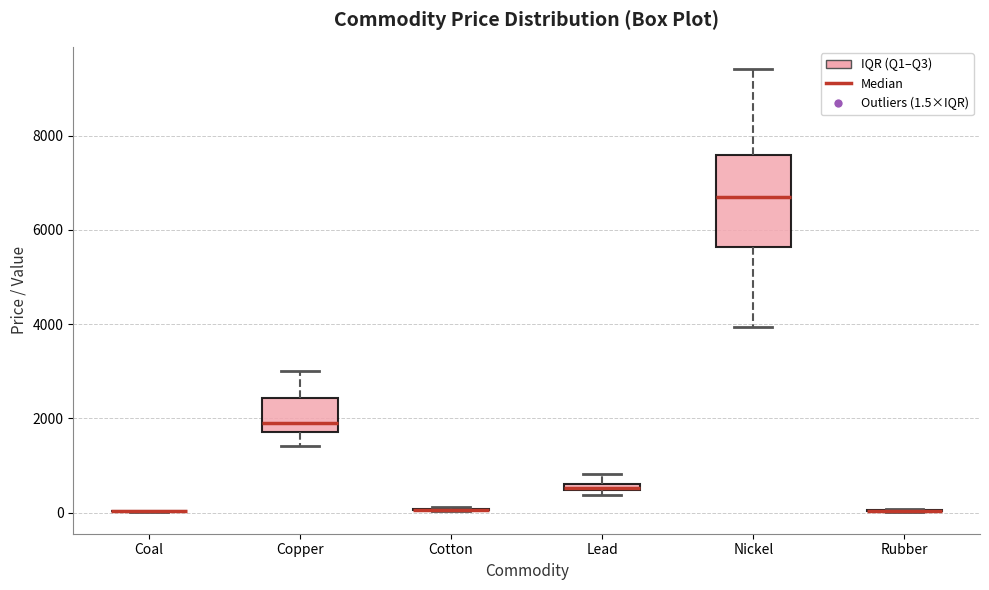

Which box is the tallest, from its lower edge to its upper edge?

Nickel